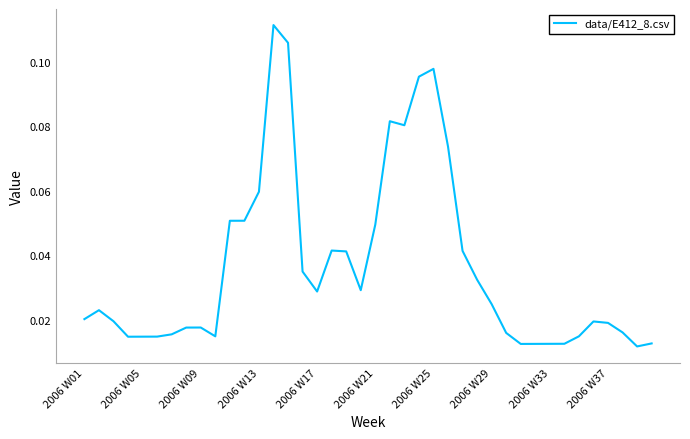

List the labels in order of value, smallest first.

38, 30, 31, 32, 33, 39, 2006 W13, 2006 W17, 2006 W21, 2006 W37, 34, 2006 W25, 29, 37, 2006 W29, 2006 W33, 36, 35, 2006 W09, 2006 W01, 2006 W05, 28, 16, 19, 27, 15, 18, 26, 17, 20, 10, 11, 12, 25, 22, 21, 23, 24, 14, 13